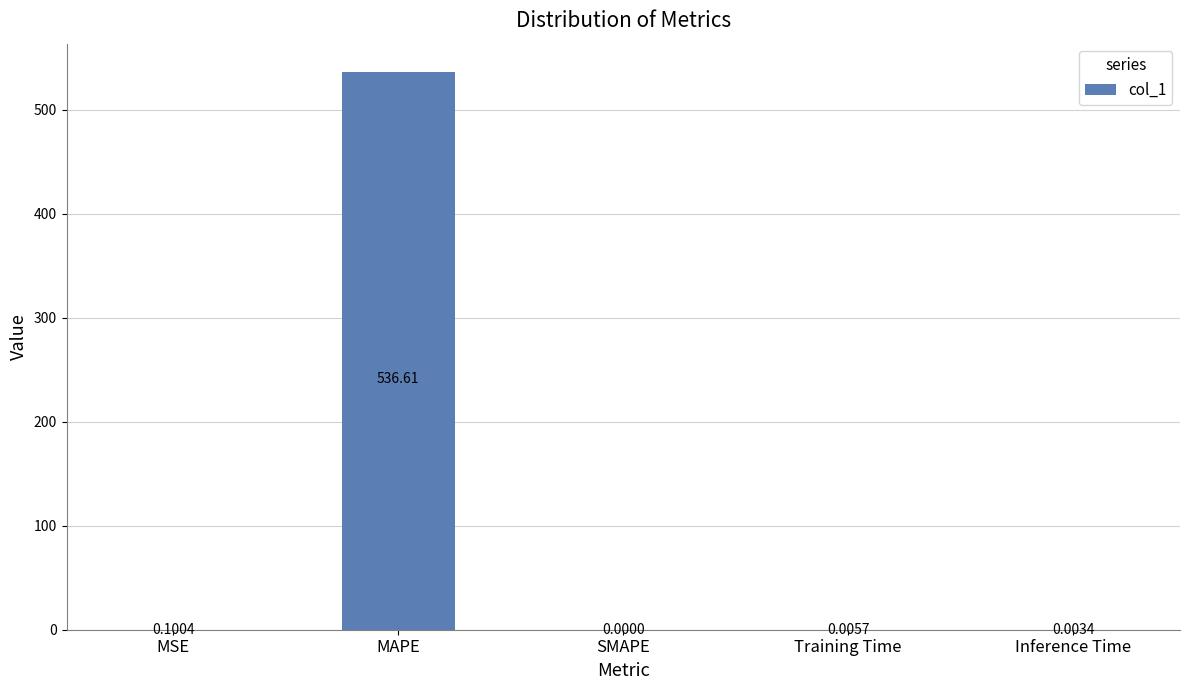

What is the change in value from MSE to Training Time?

-0.1